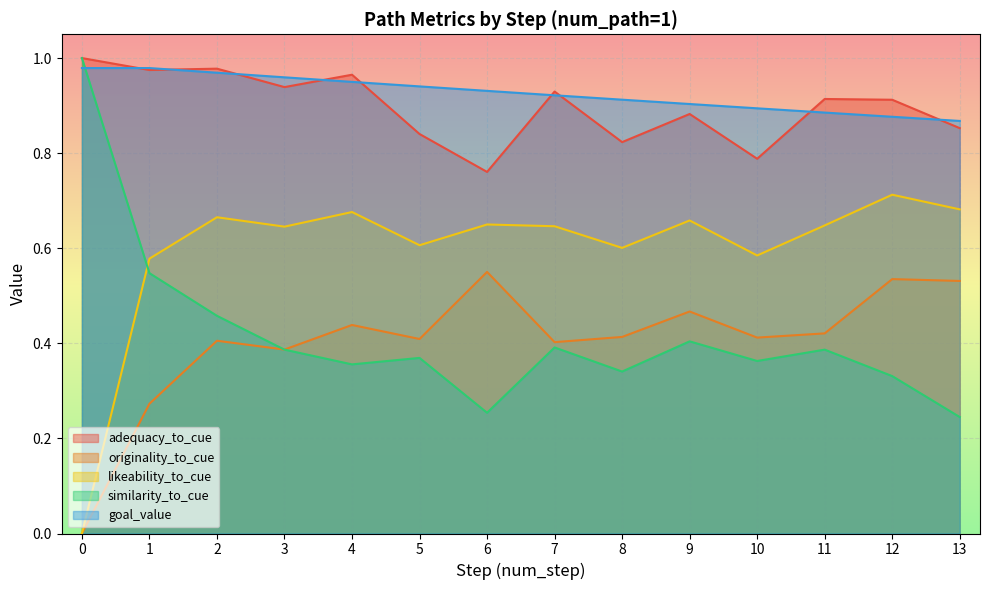

What is the average value of the likeability_to_cue series?

0.6